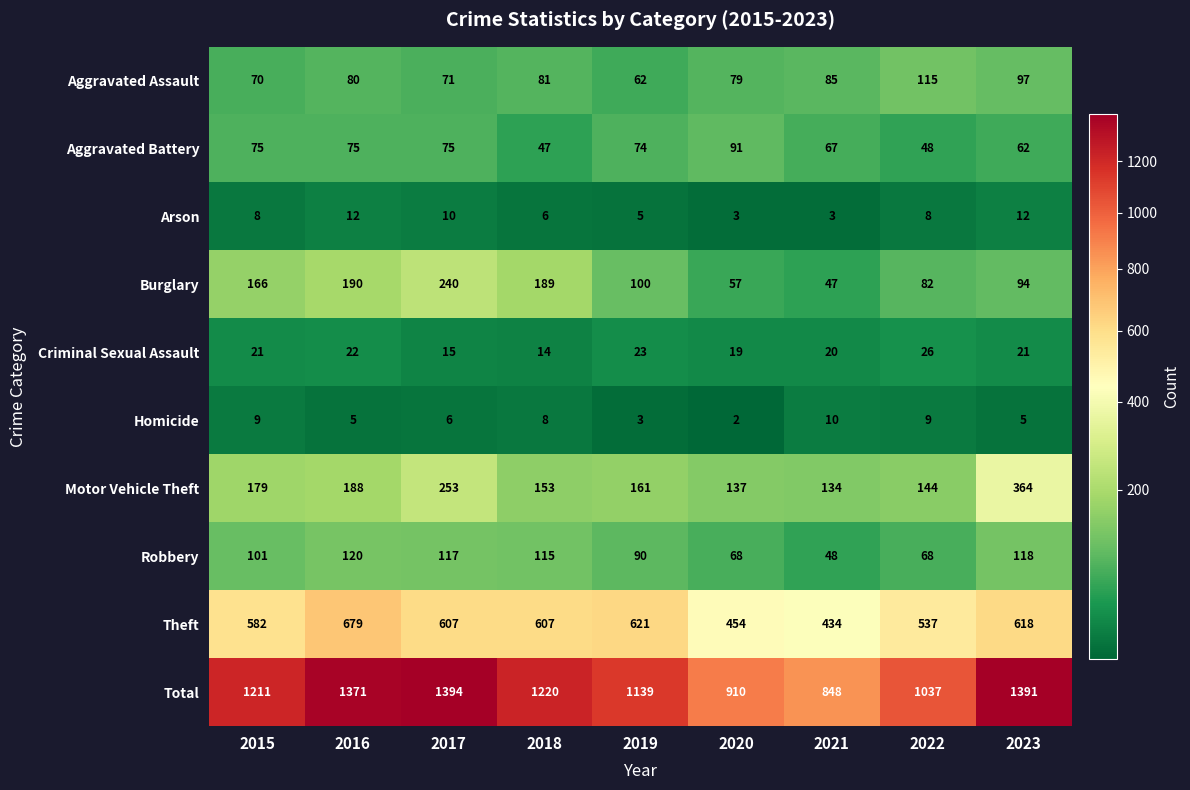

Which series changed the most between 2018 and 2021?

Total